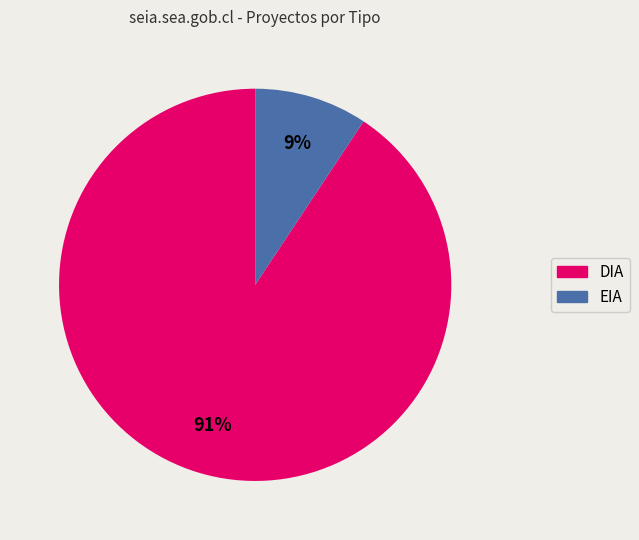

Do EIA and DIA together represent more than half of the pie?

Yes